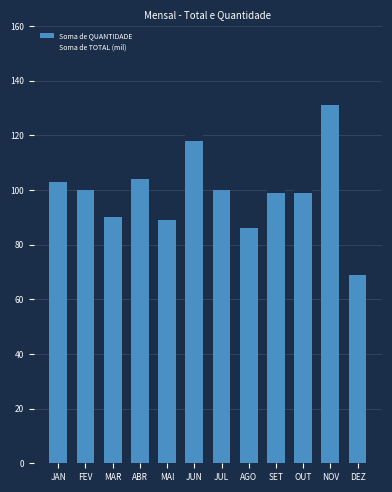

What are all the series names shown in the legend?

Soma de QUANTIDADE, Soma de TOTAL (mil)